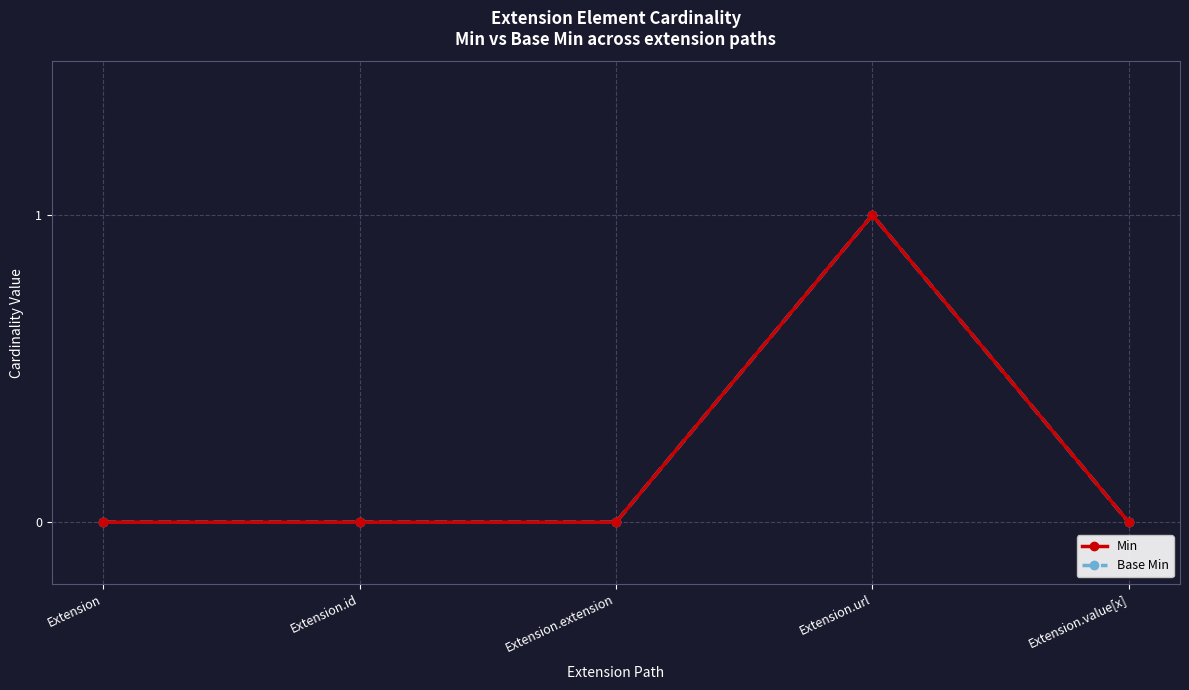

What is the sum of all Base Min values?

1